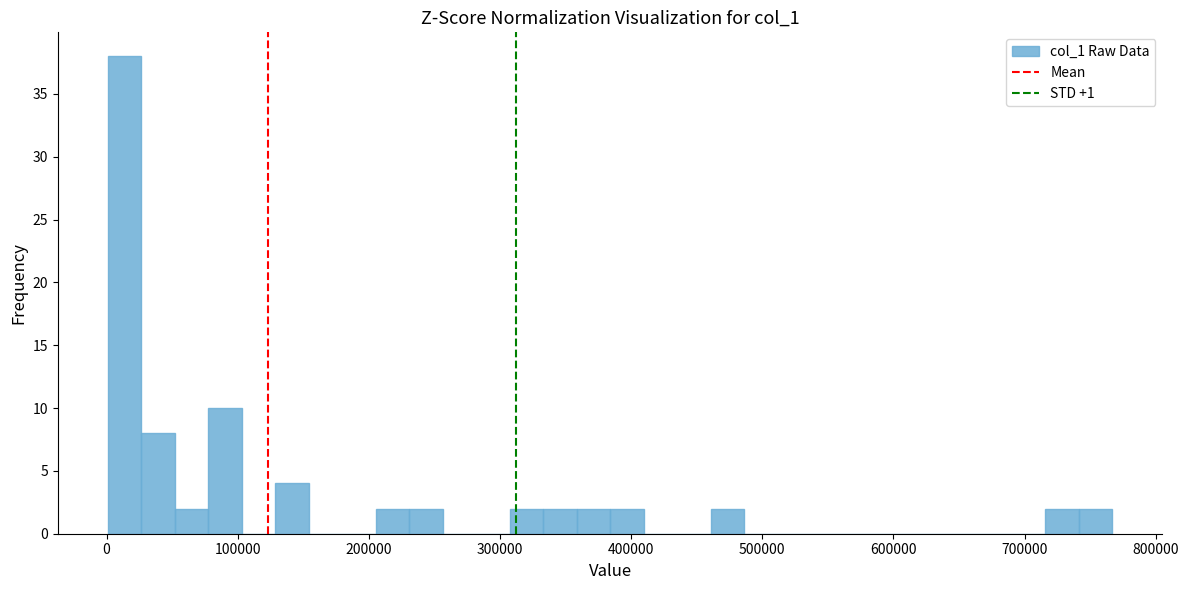

Read against the x-axis, roughly where is the centre of the tallest bar?

10000